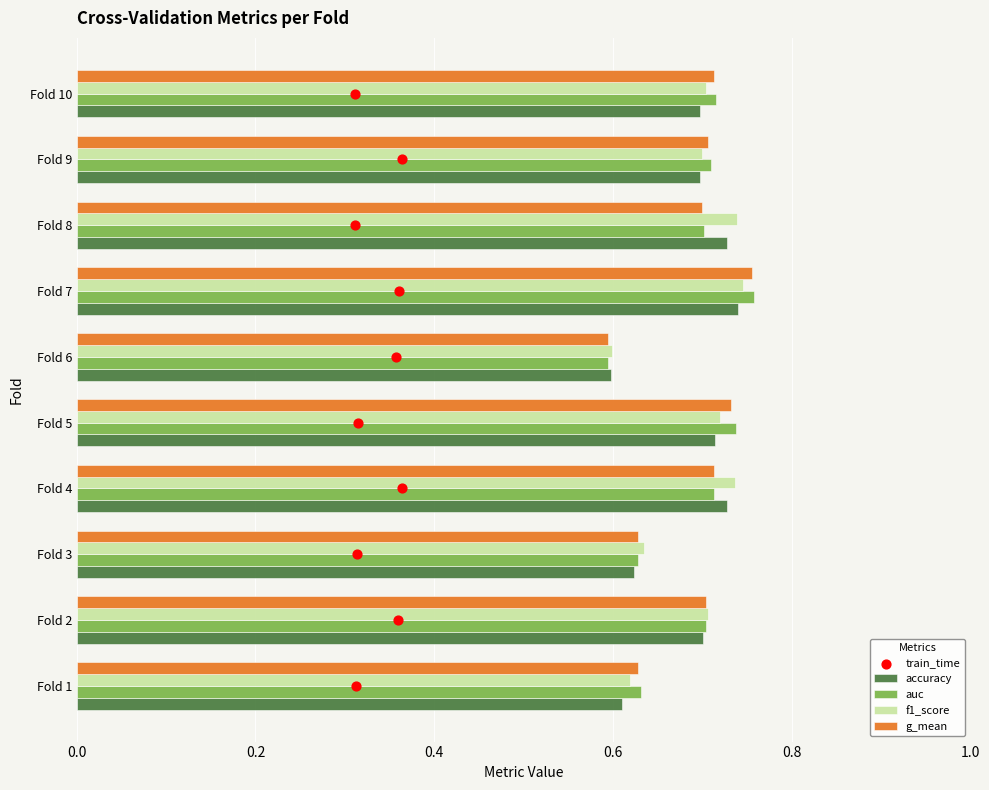

True or false: auc has a value of 0.4 at Fold 9.

False